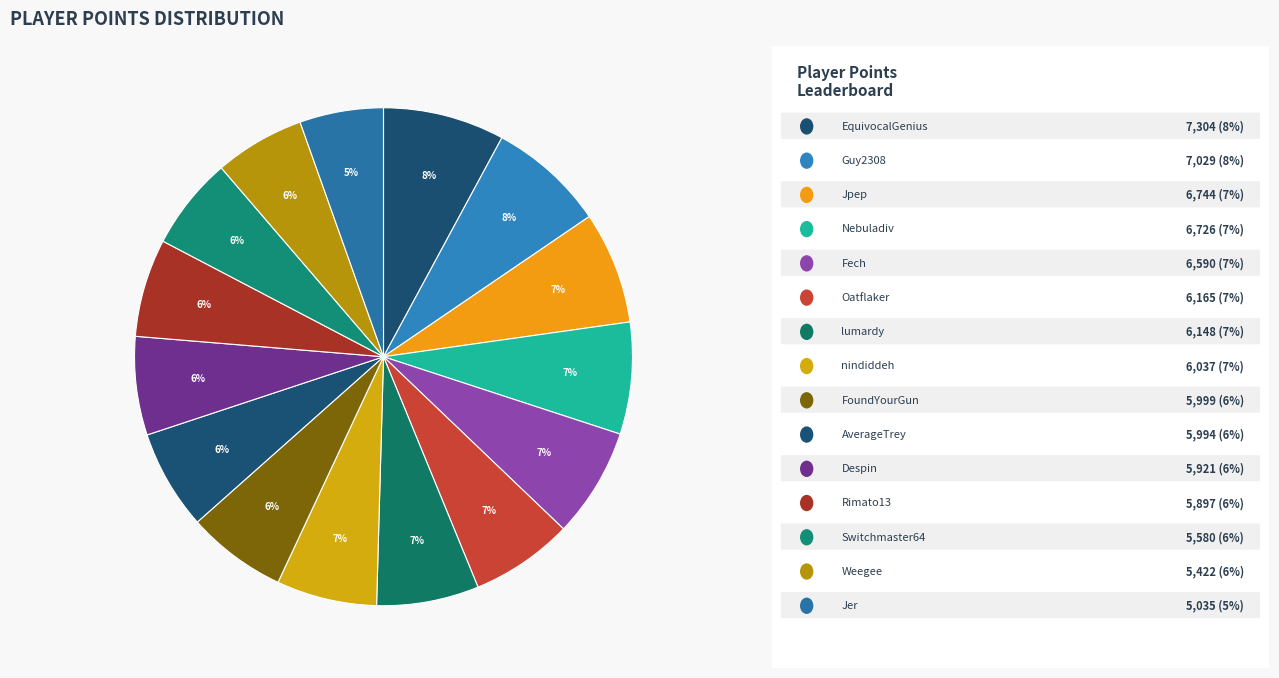

How many segments does this pie chart have?

15